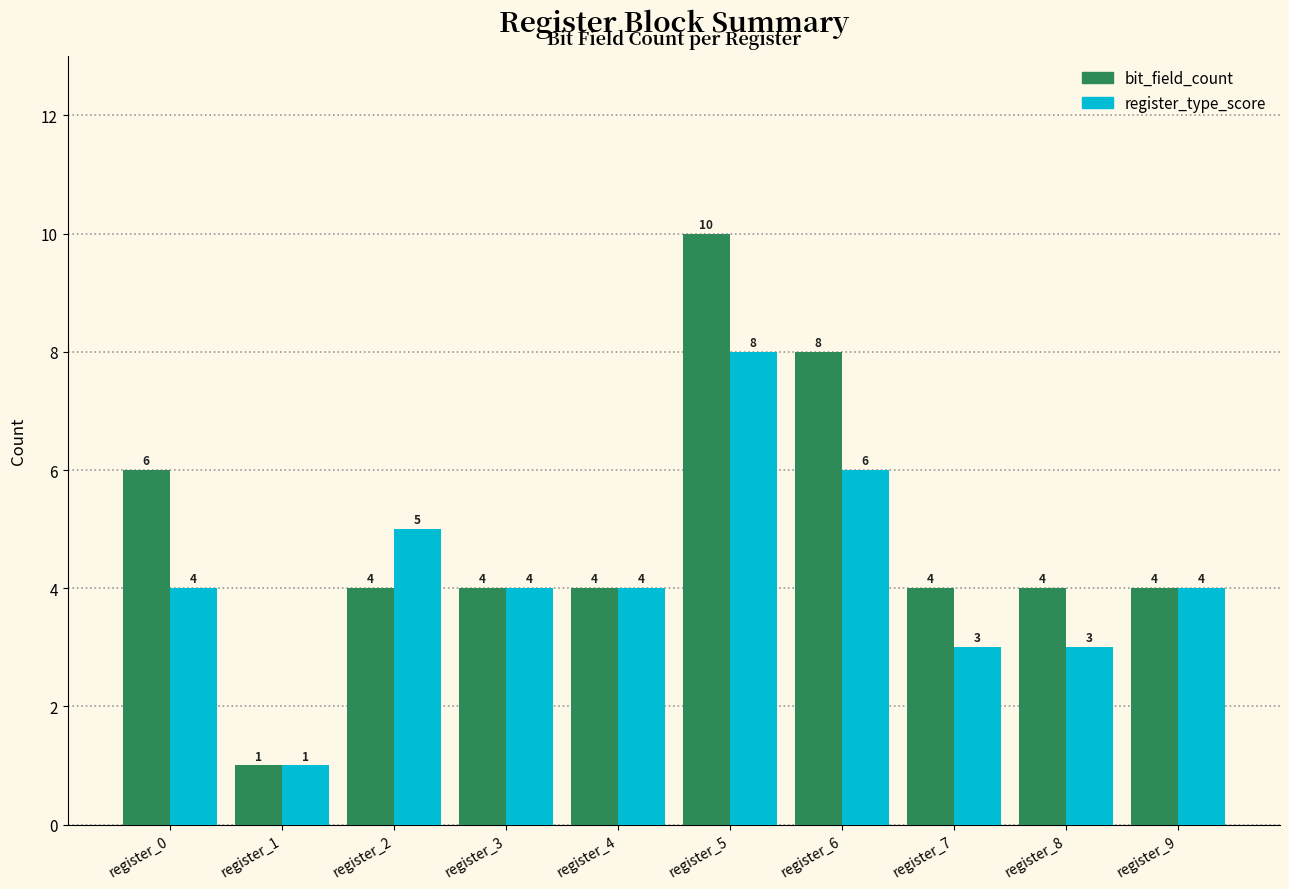

What is the value of the bit_field_count bar at the 8th from the left?

4